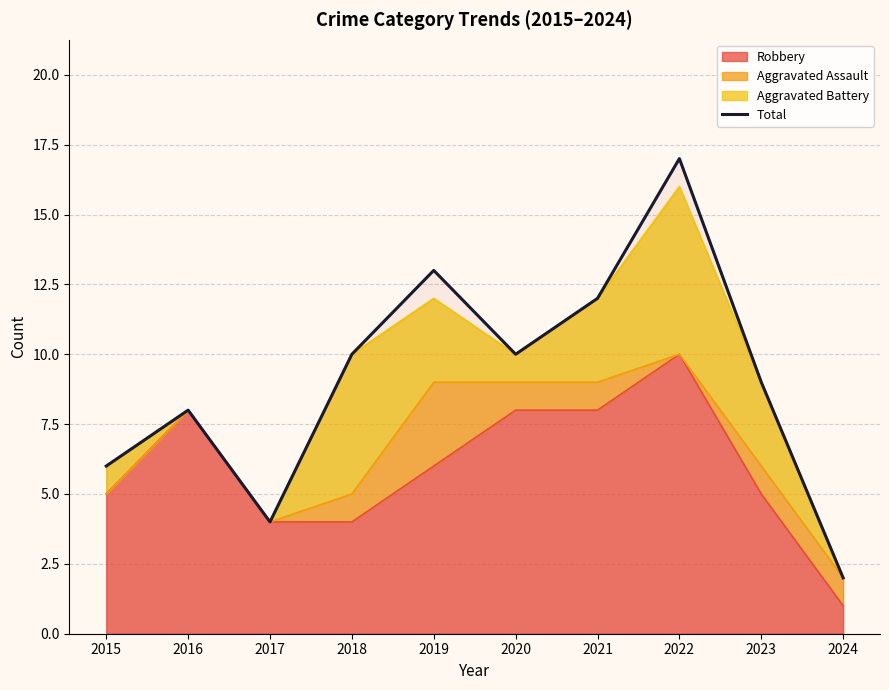

What is the change in value from 2019 to 2022?

+4